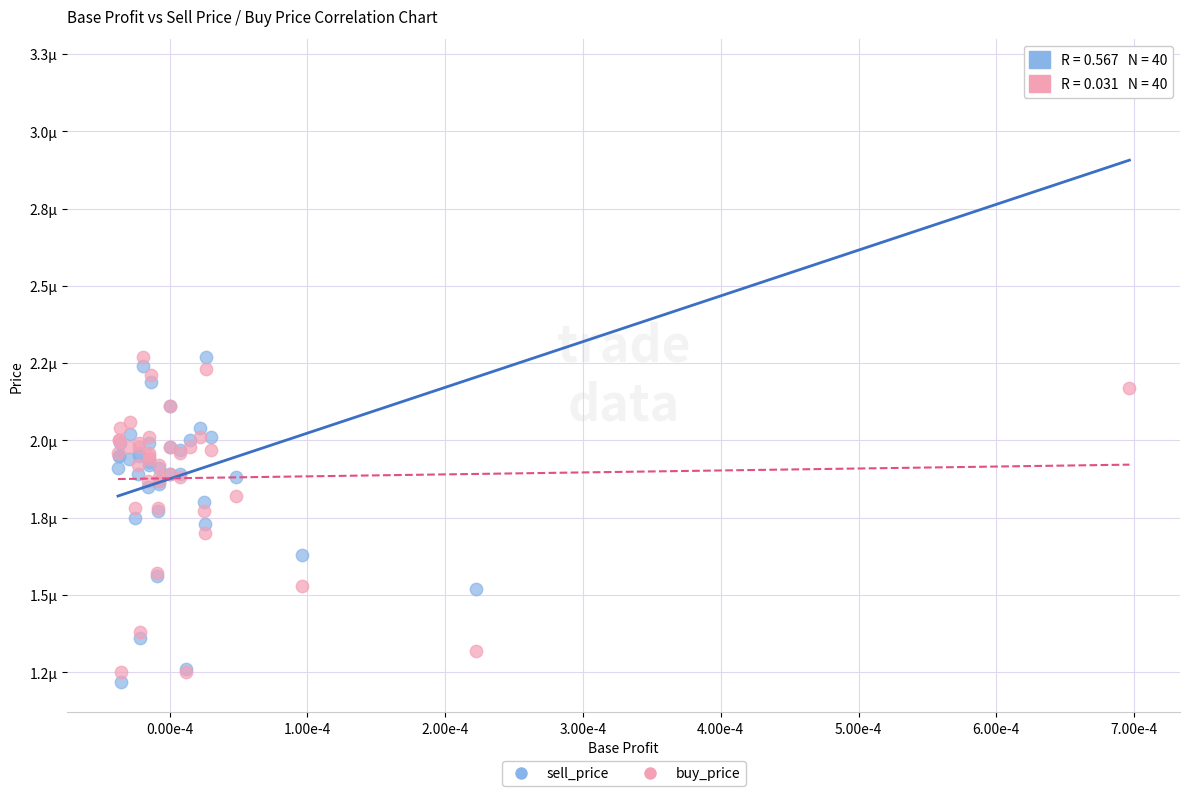

Which series reaches the maximum Y coordinate?

sell_price